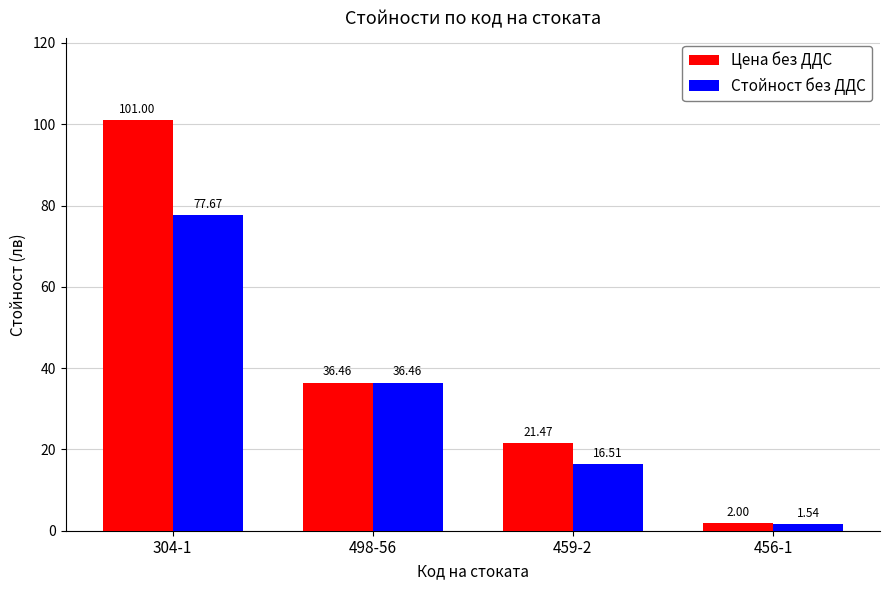

List the series in order of their overall mean, lowest first.

Стойност без ДДС, Цена без ДДС